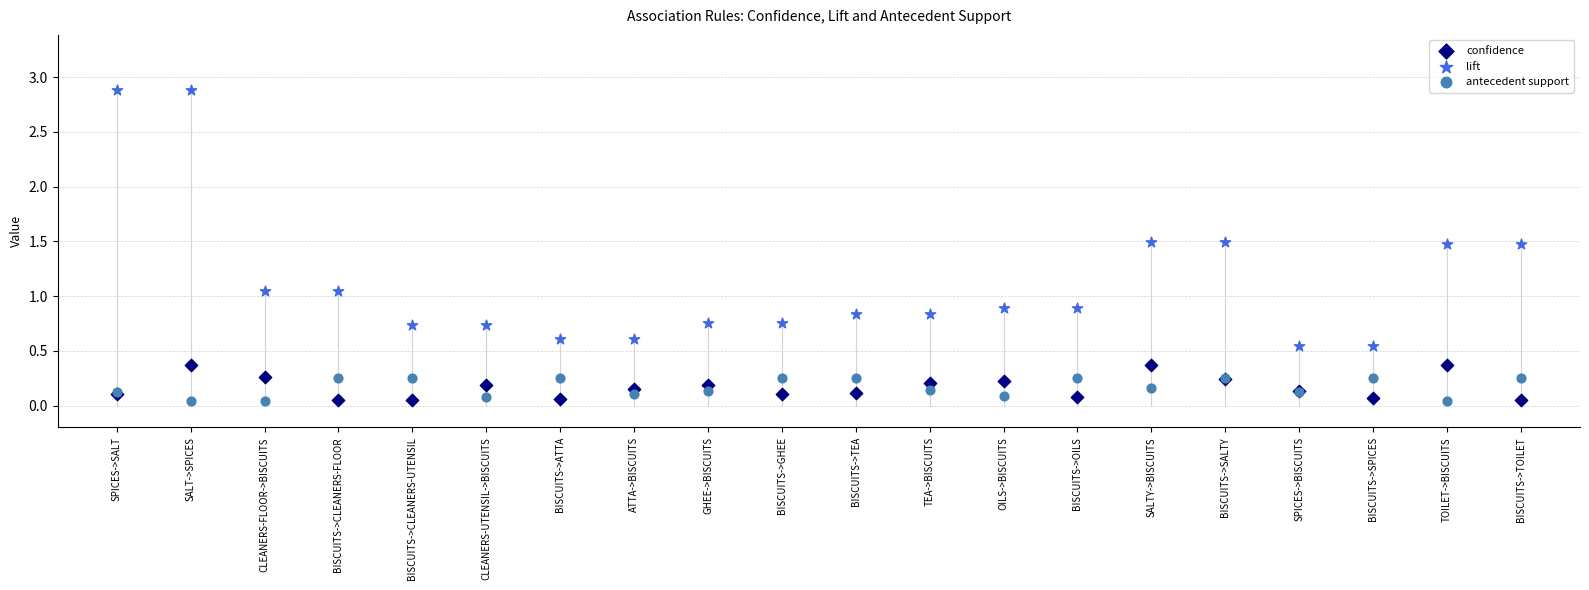

Which series has the widest spread of Y values?

lift